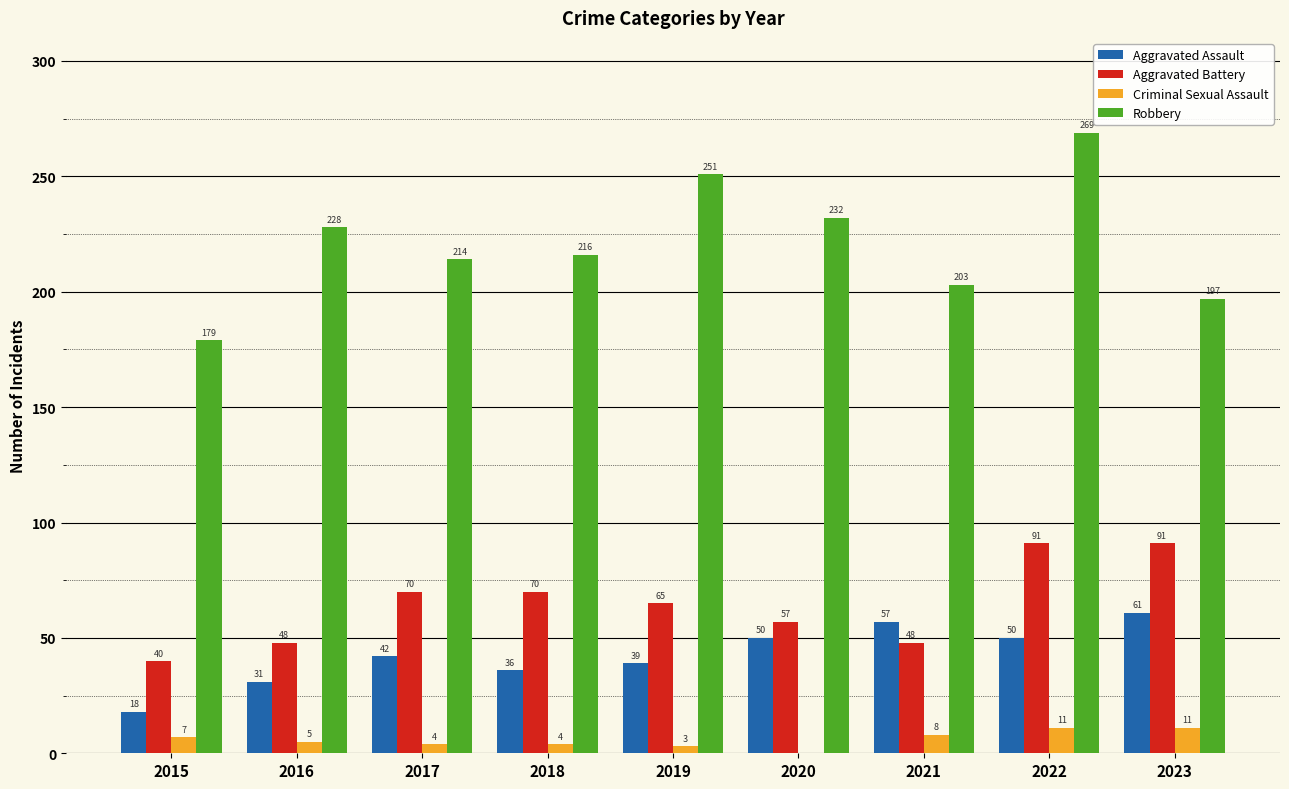

Which series changed the most between 2019 and 2020?

Robbery